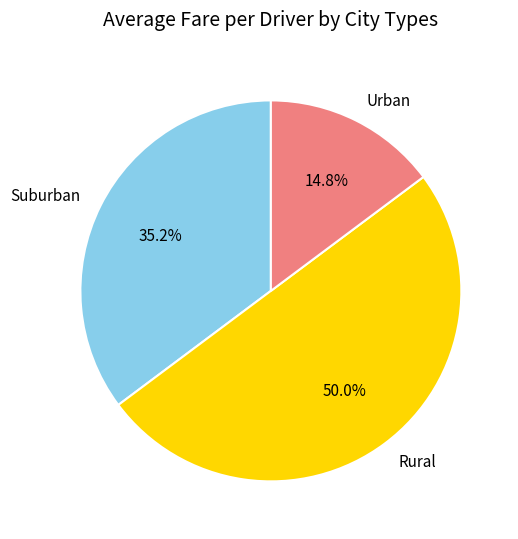

Does Suburban account for over 50% of the chart?

No